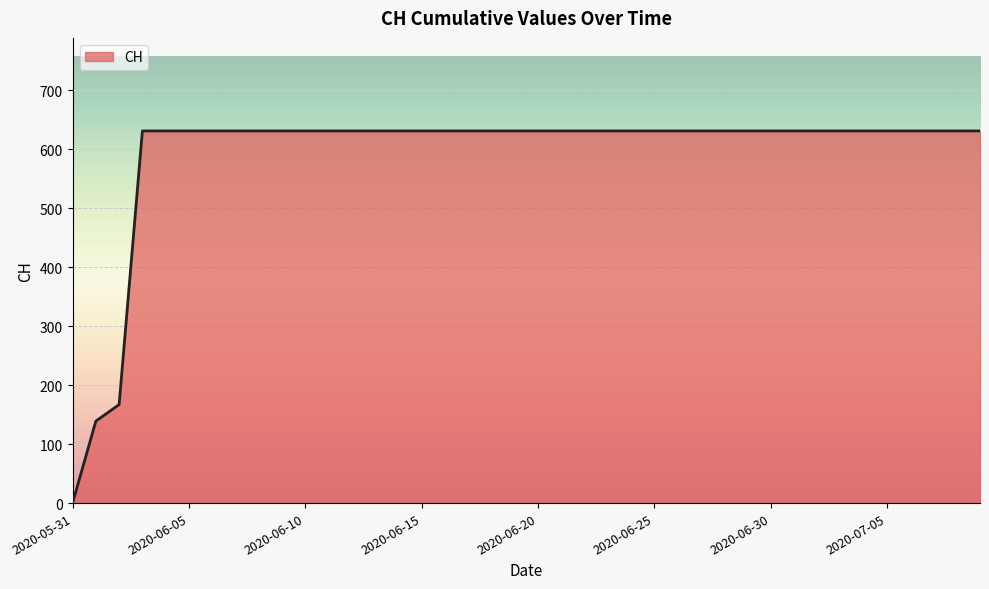

What is the maximum value shown in the chart?

631